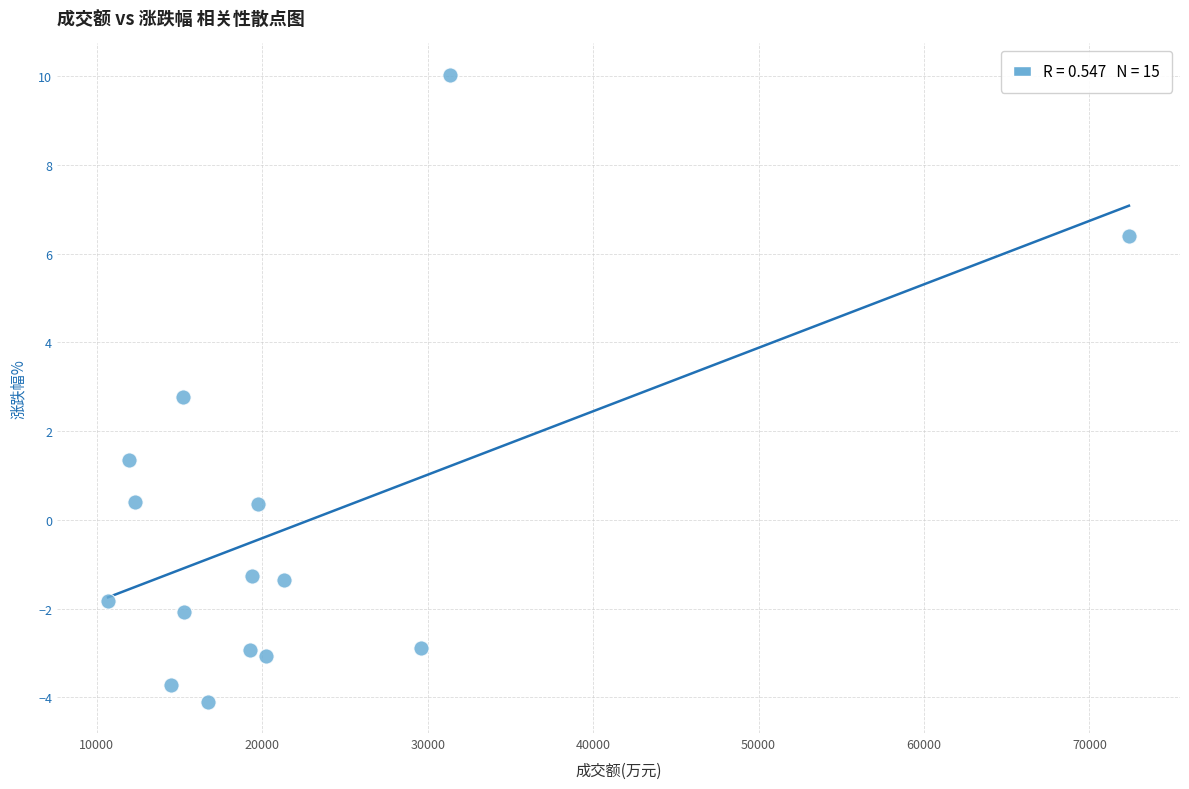

What is the range of X values (max minus min)?

61704.0